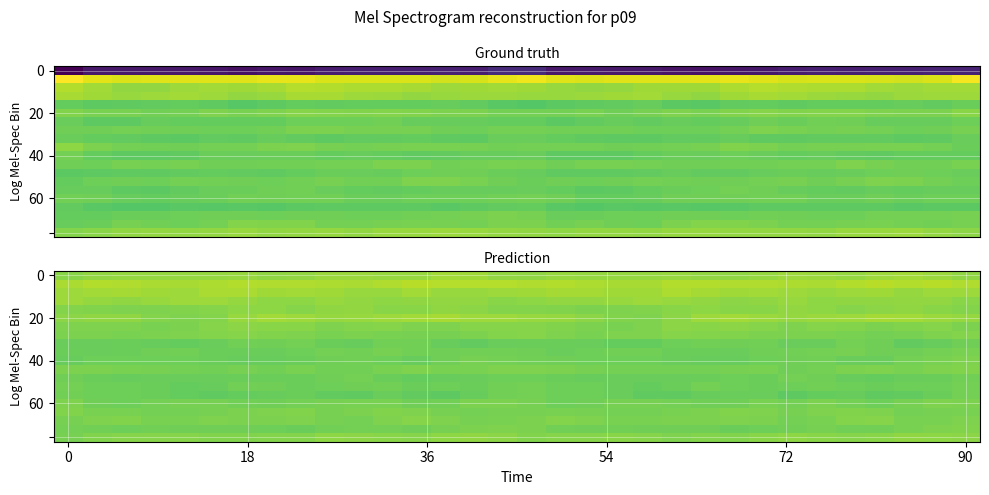

Which has a higher value, 6 or 25?

25